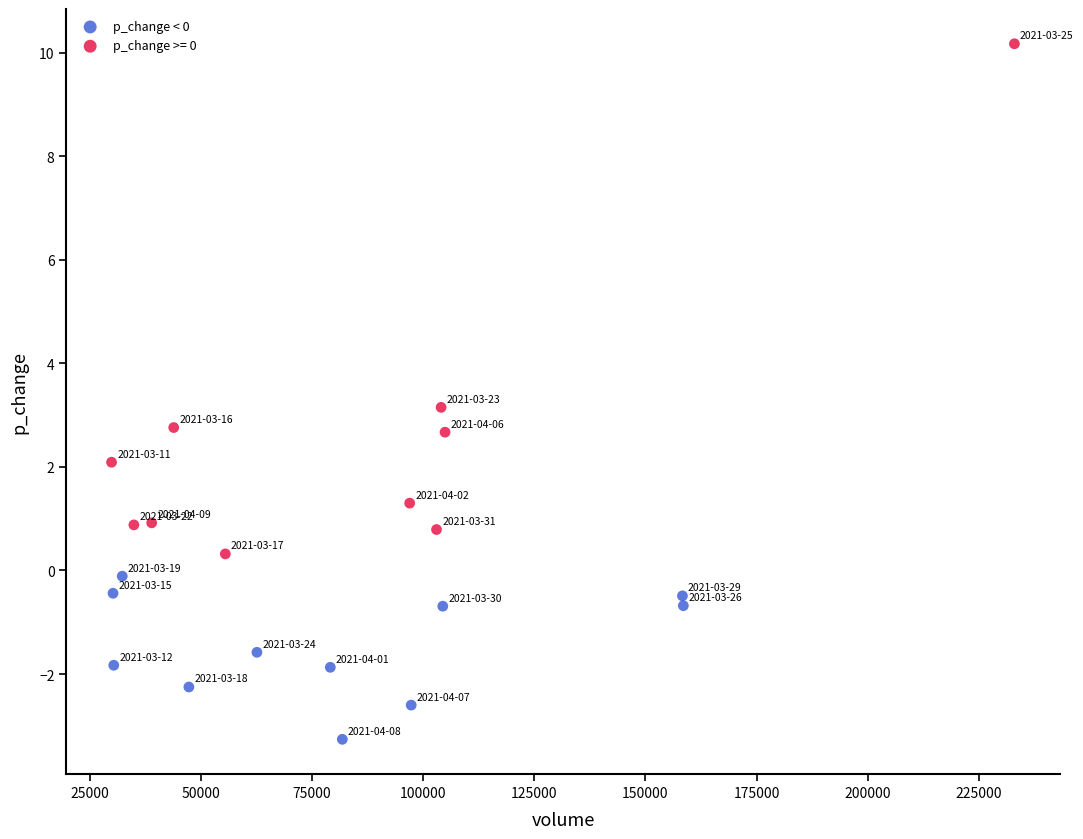

Which series has the widest spread of Y values?

p_change >= 0